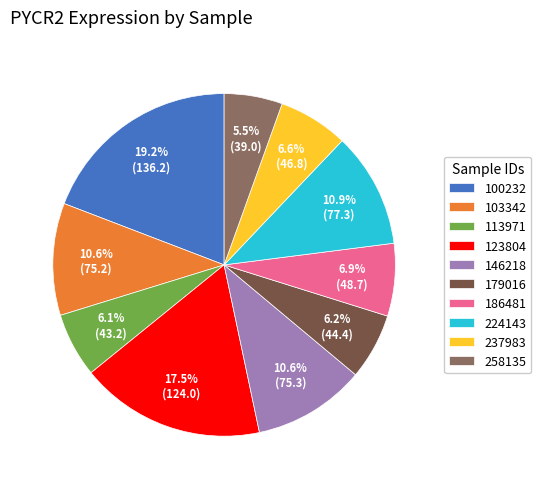

What is the smallest slice in the pie chart?

258135